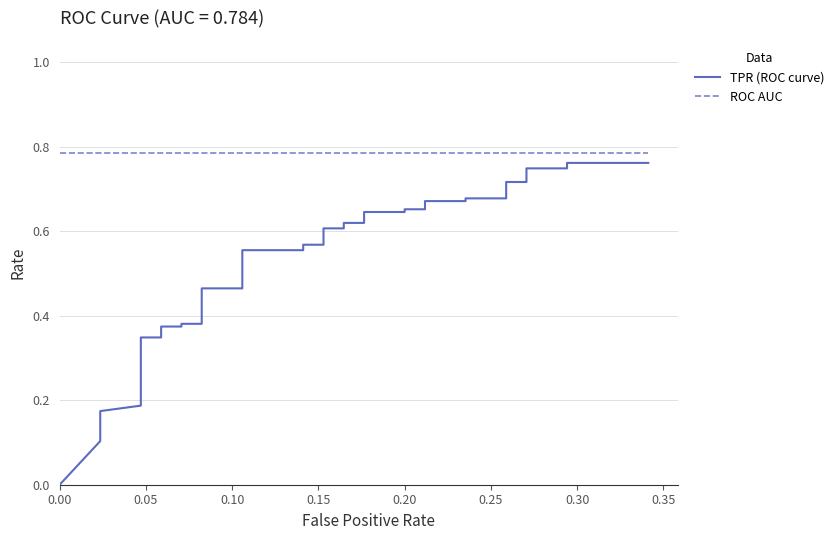

Which series has the largest total across all categories?

ROC AUC